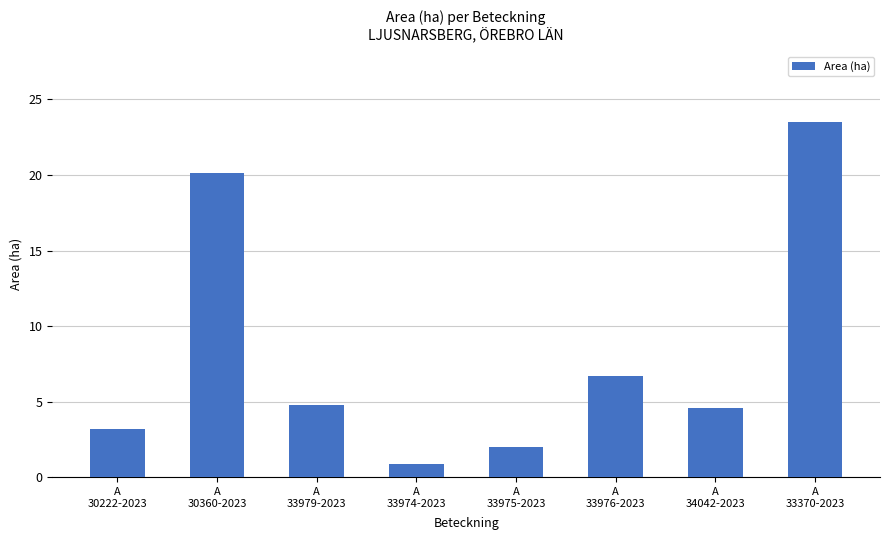

What position from the left is A
33370-2023?

8